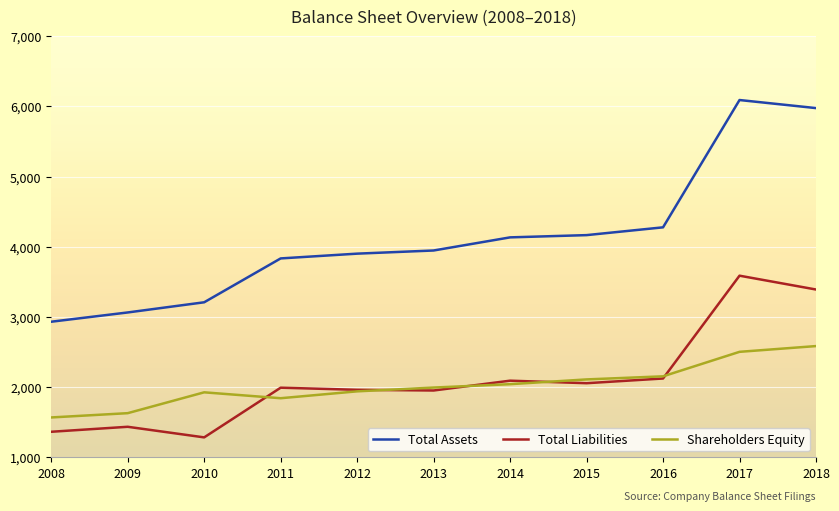

List the series in order of their peak value, lowest first.

Shareholders Equity, Total Liabilities, Total Assets